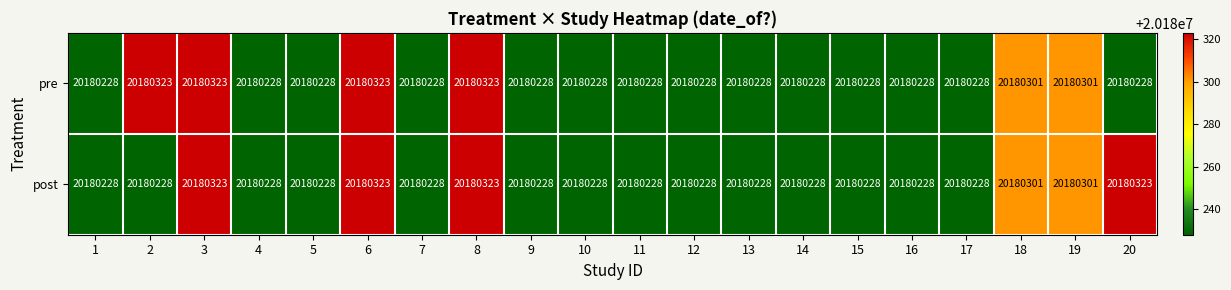

What is the difference between the post values at 8 and 17?

95